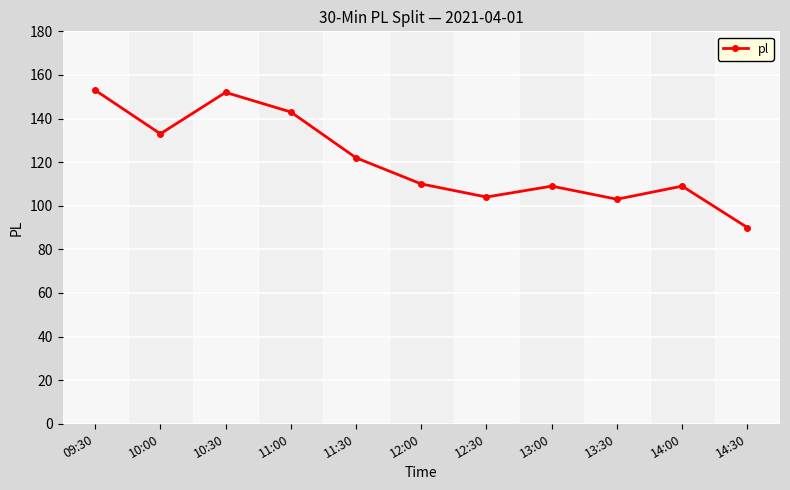

What is the minimum value shown in the chart?

90